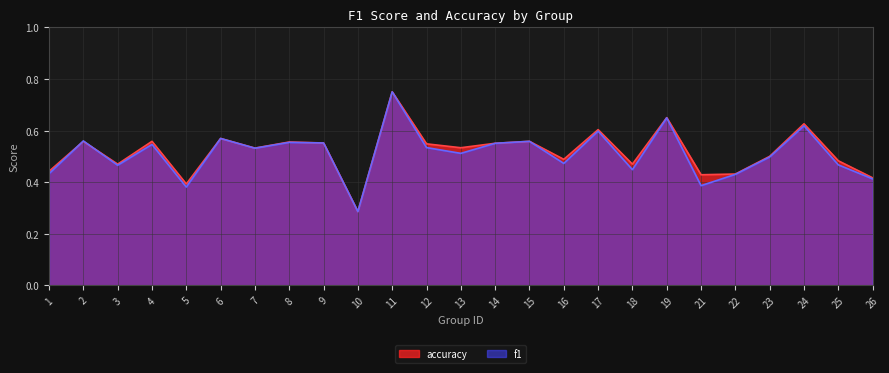

What is the value of the accuracy point at the 12th from the left?

0.5